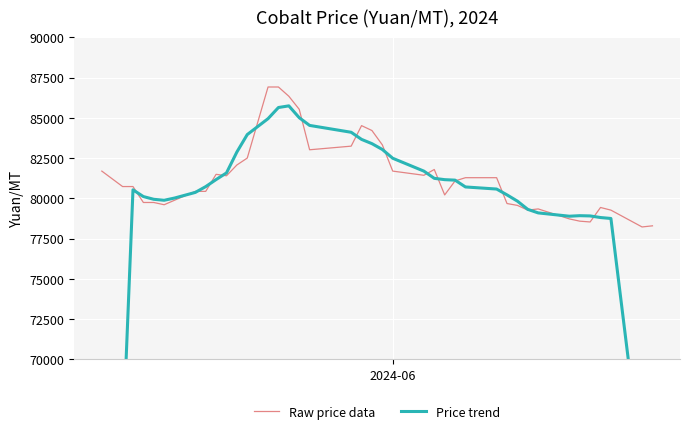

What is the average value of the Price trend series?

78917